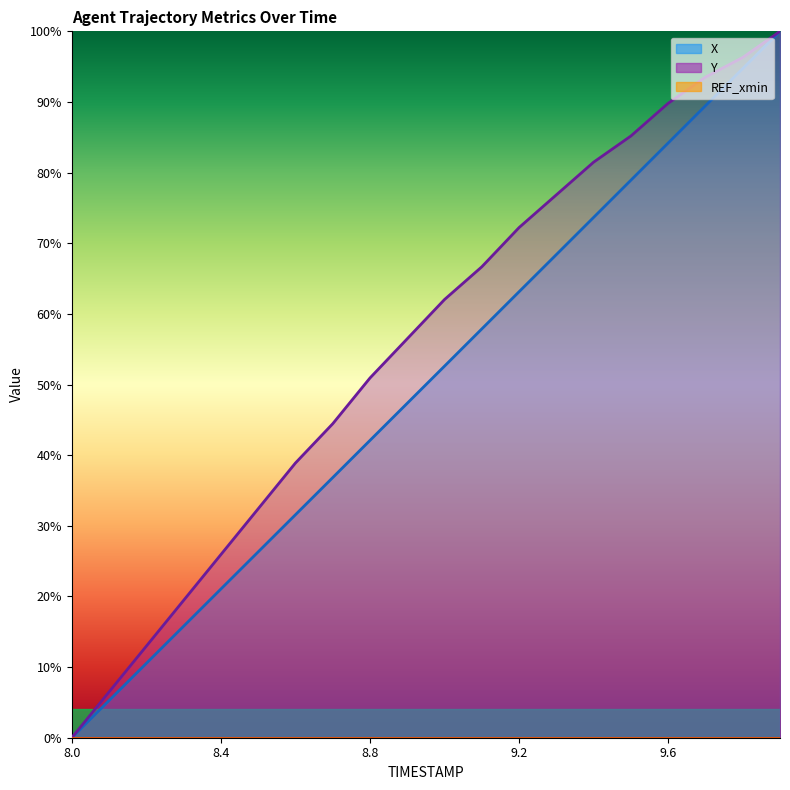

Is it true that Y equals 0.9 at 9.0?

False